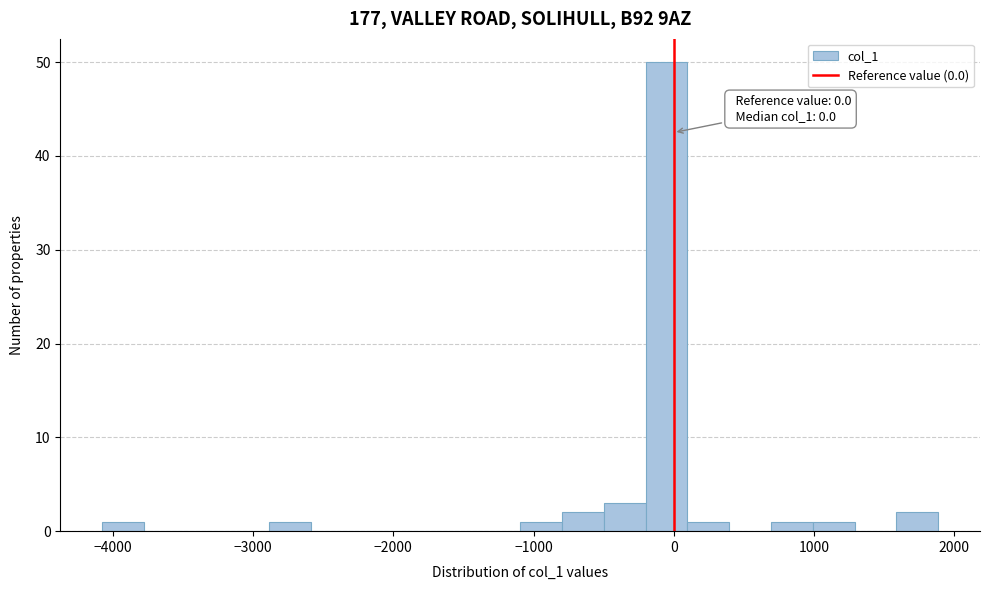

Around what value on the x-axis is the tallest bar? Give the approximate position of its centre, as read against the axis.

-100